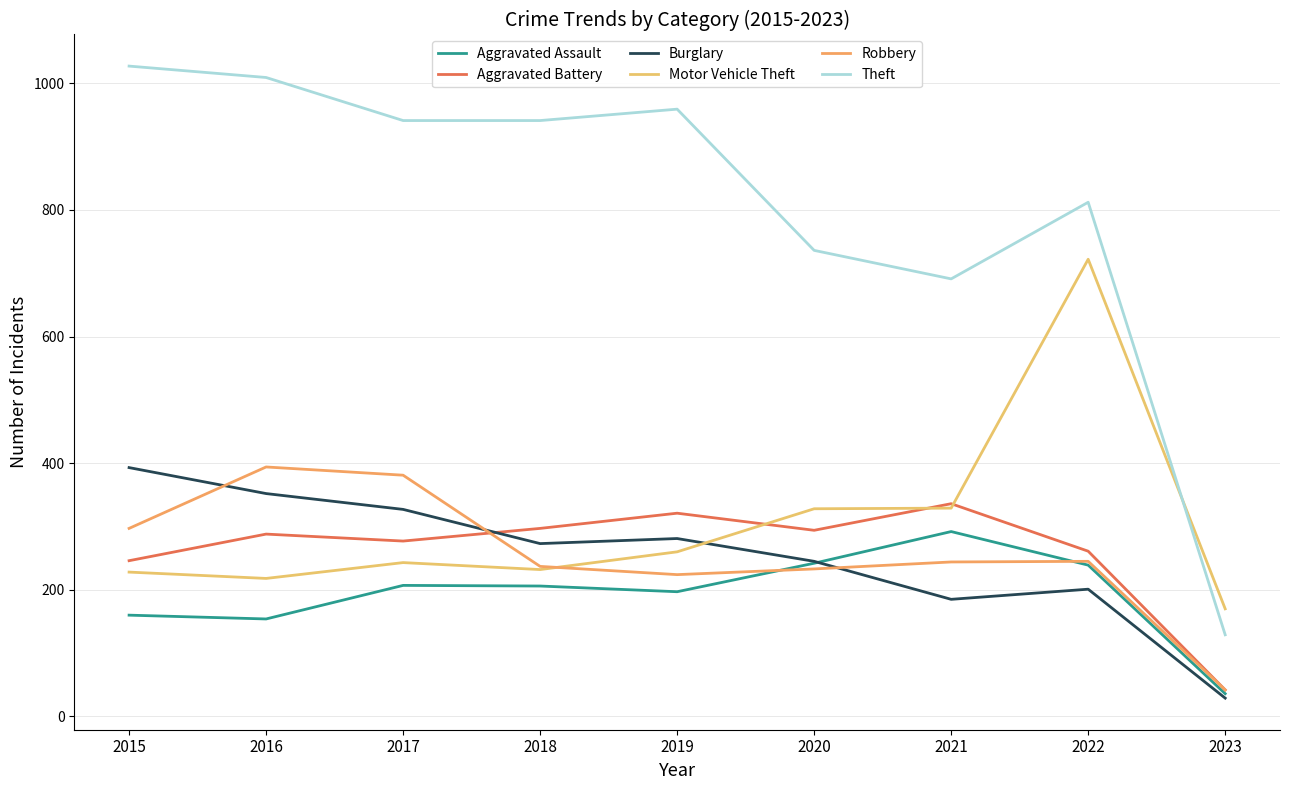

The Aggravated Assault series shows 96 at 2018. True or false?

False